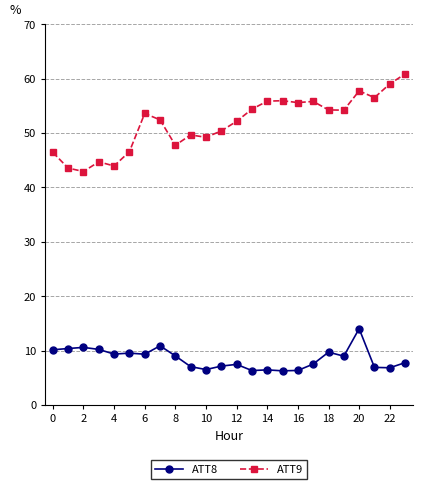

What is the value of the ATT9 point at the 3rd from the left?

42.9